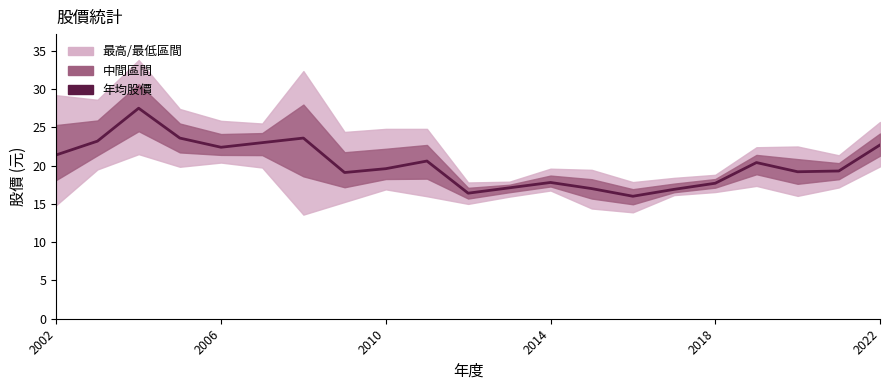

What is the difference between the values at 2014 and 2002?

2.3